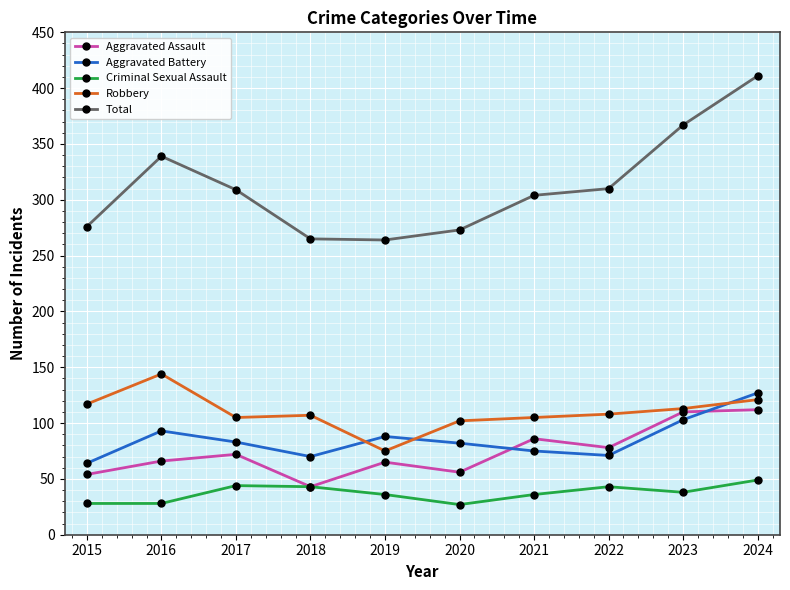

The value of Aggravated Assault at 2022 is 105. True or false?

False